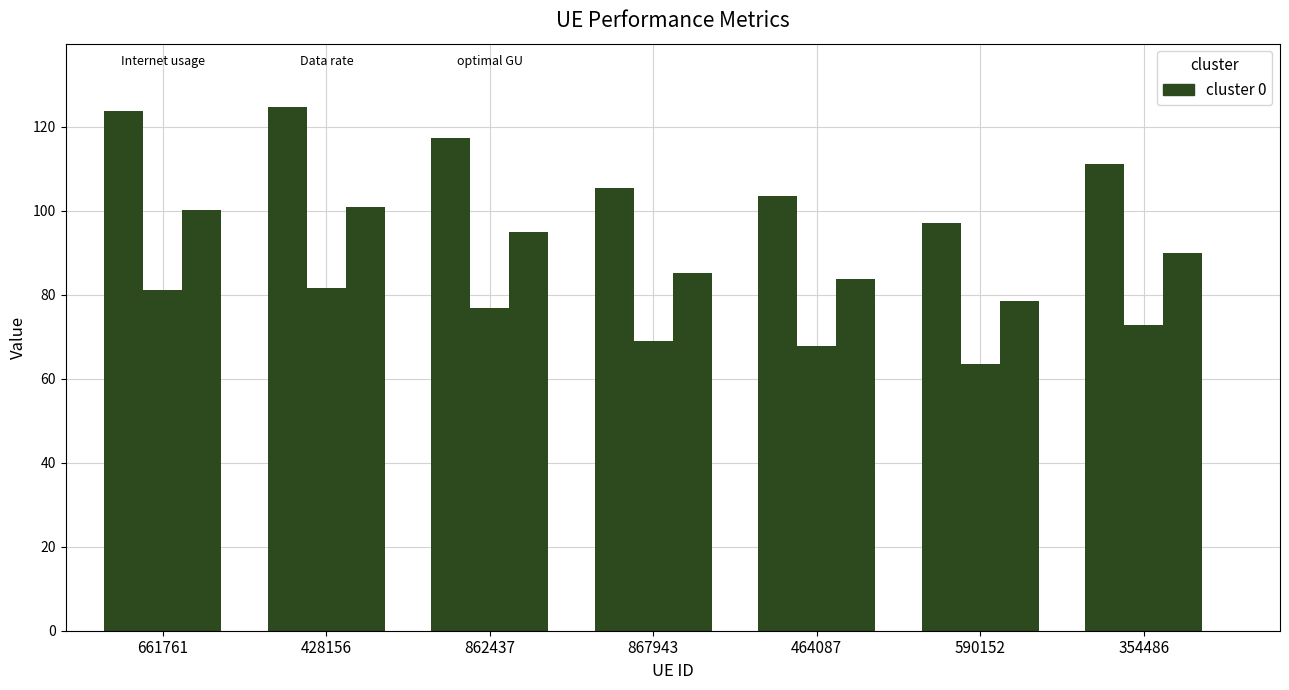

How many data points does each series have?

7